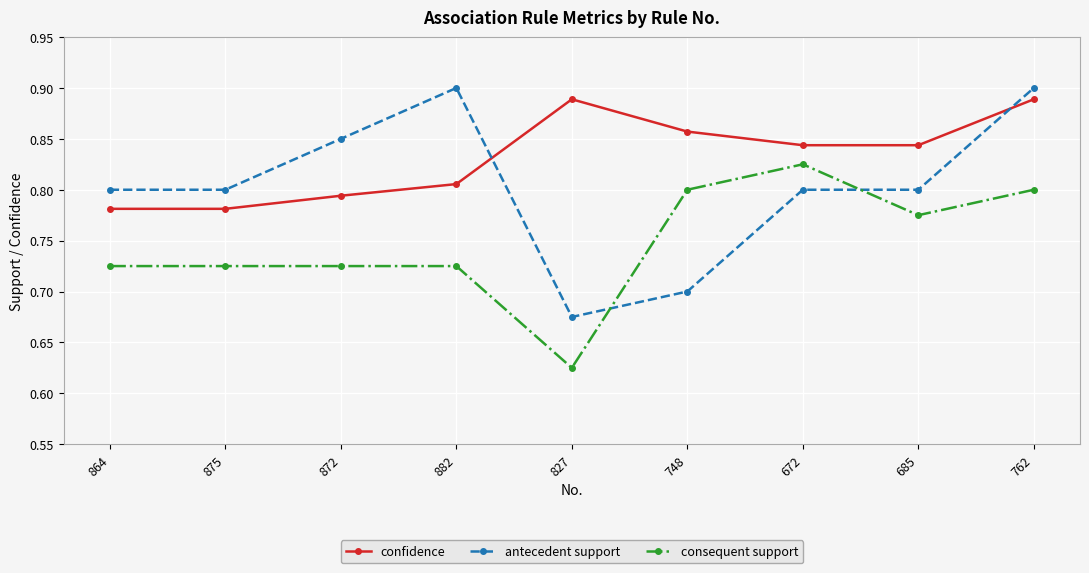

Which series has the largest range (max minus min)?

antecedent support